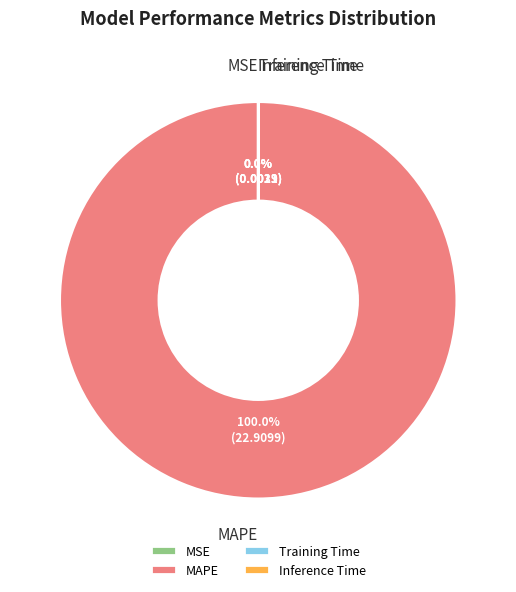

Which slice is the largest?

MAPE